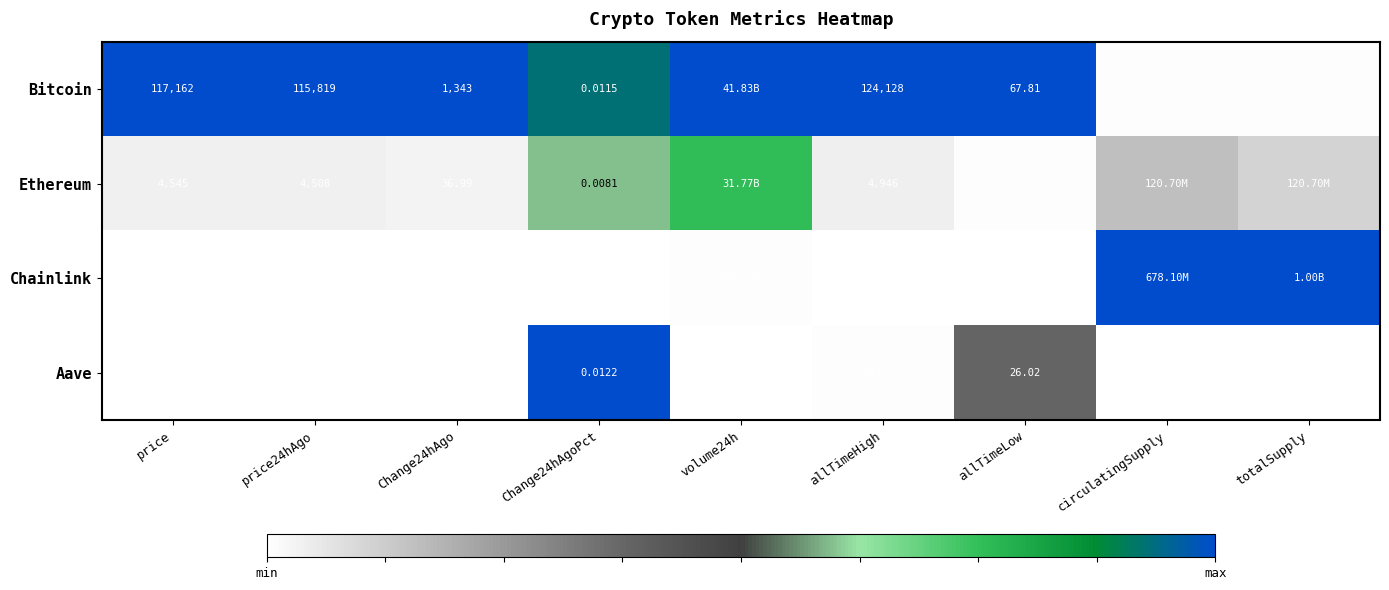

Is the value of Chainlink at price greater than the value of Bitcoin at Change24hAgoPct?

Yes